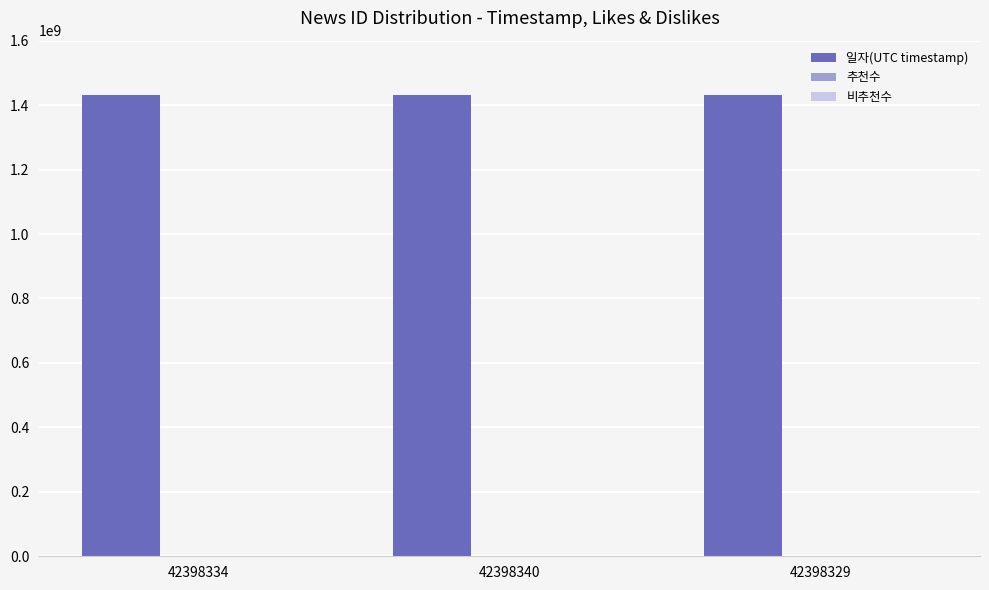

What is the maximum value shown in the chart?

1430940325